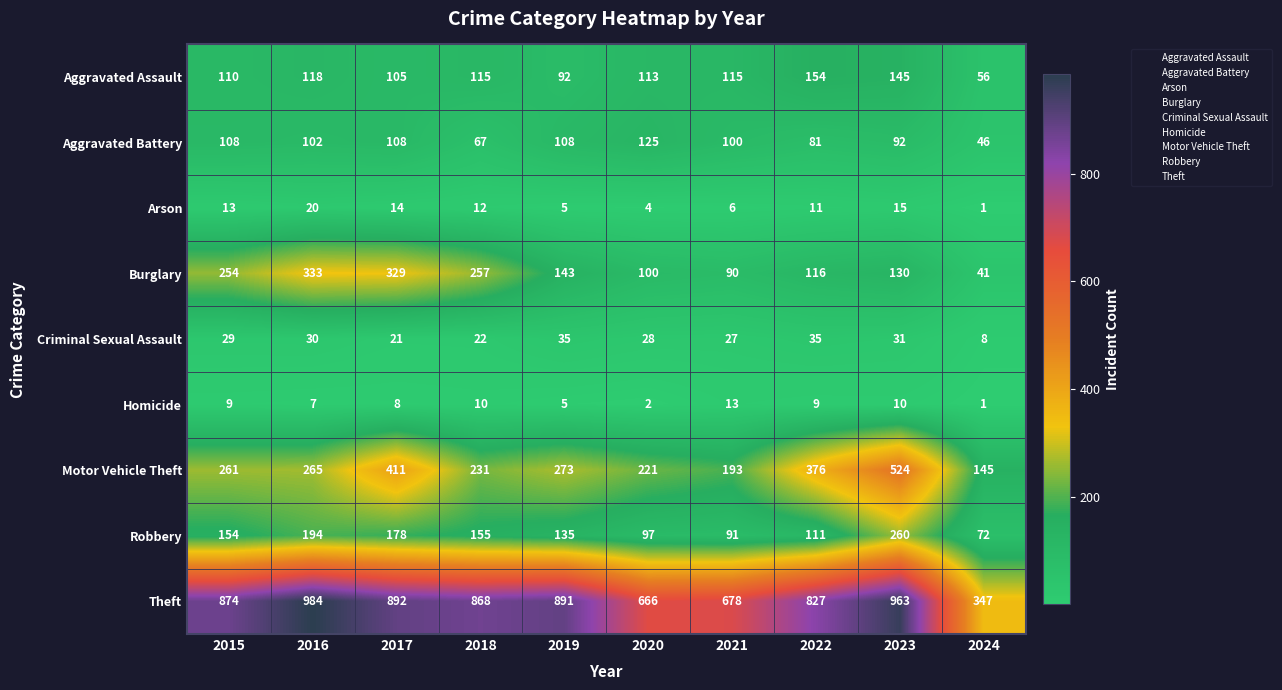

What is the spread (max minus min) of values at 2015?

865